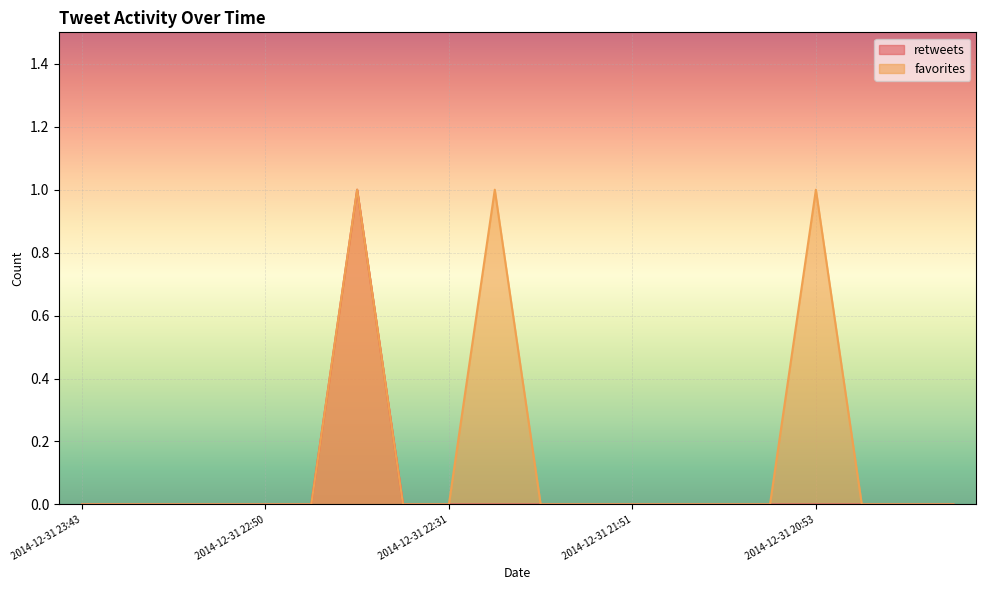

True or false: favorites and retweets cross at least once.

False